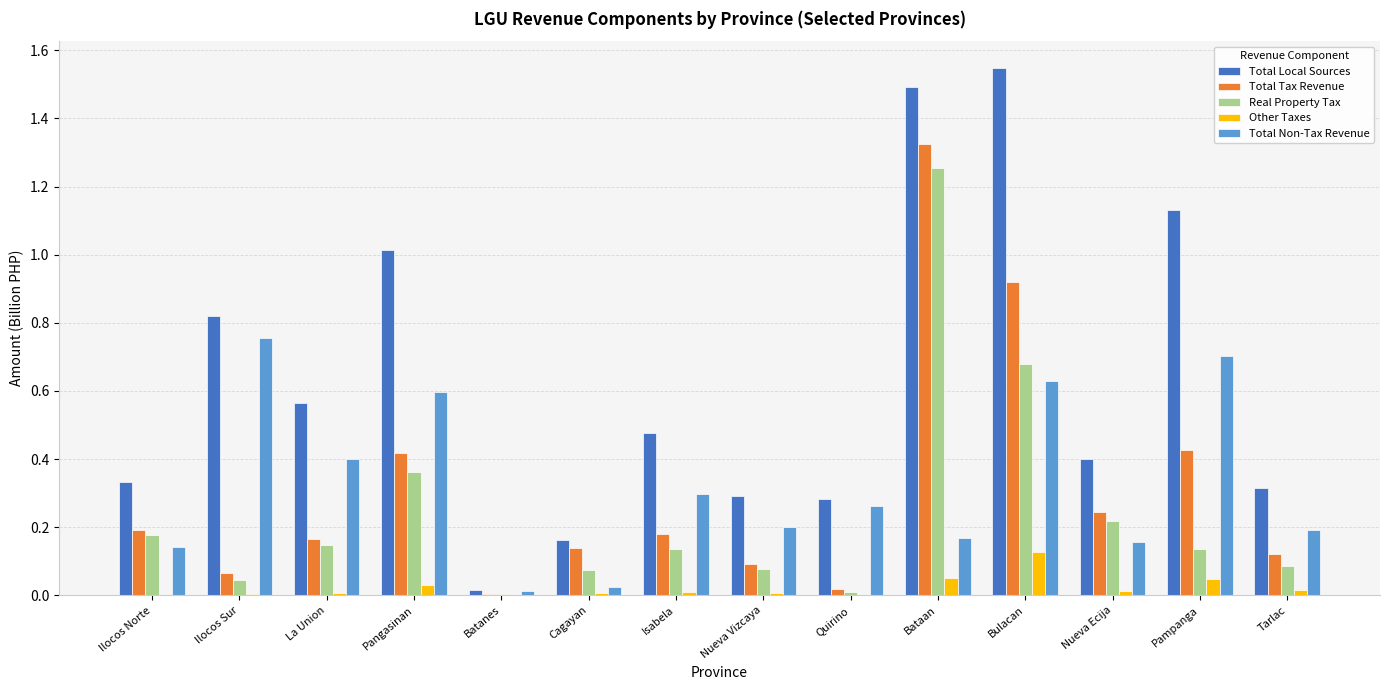

How many groups of bars are there?

14